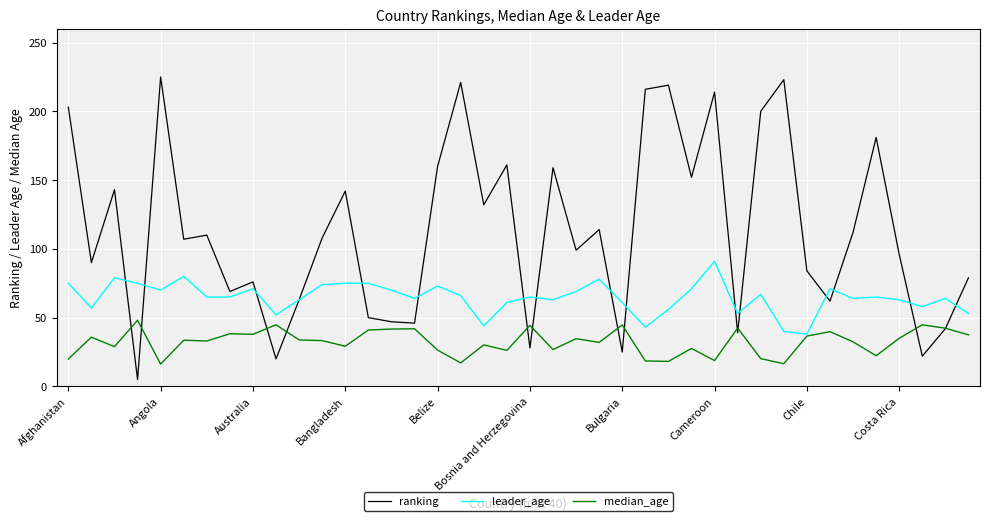

What is the highest value of the leader_age series?

91.0